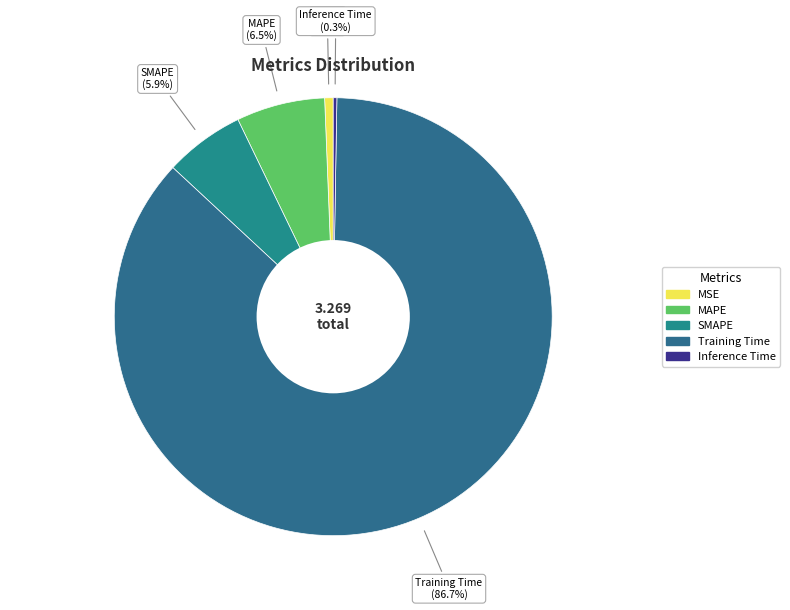

Which has a higher value, SMAPE or MAPE?

MAPE